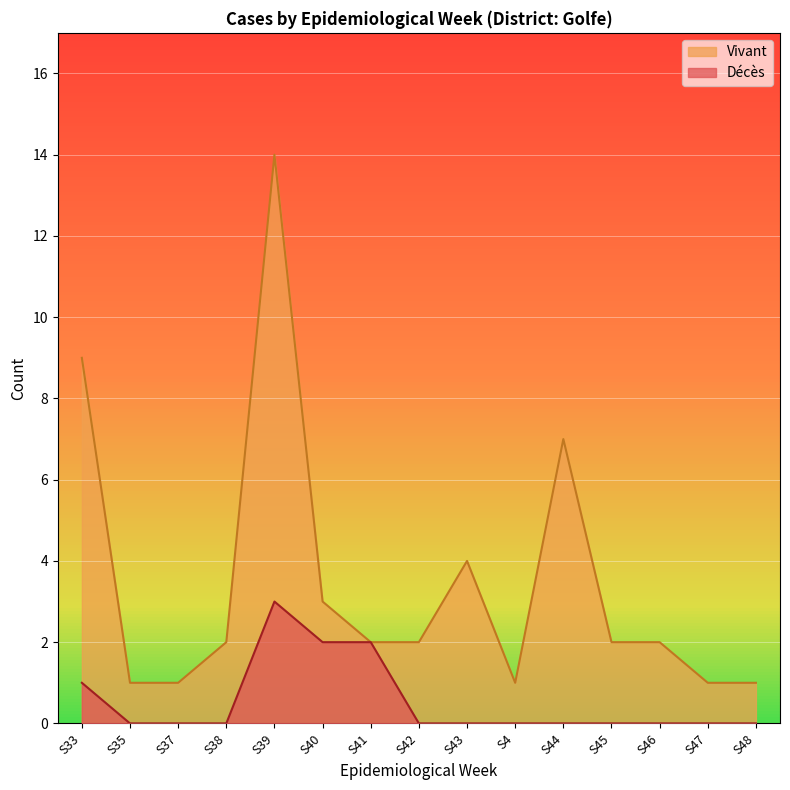

What is the label of the 12th point from the right?

S38